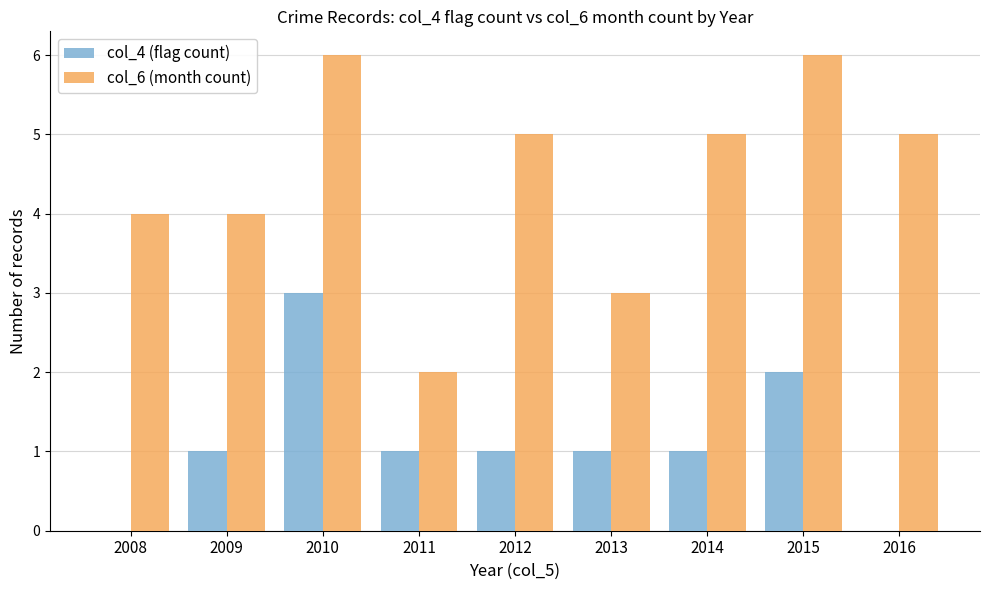

Which series changed the most between 2011 and 2016?

col_6 (month count)